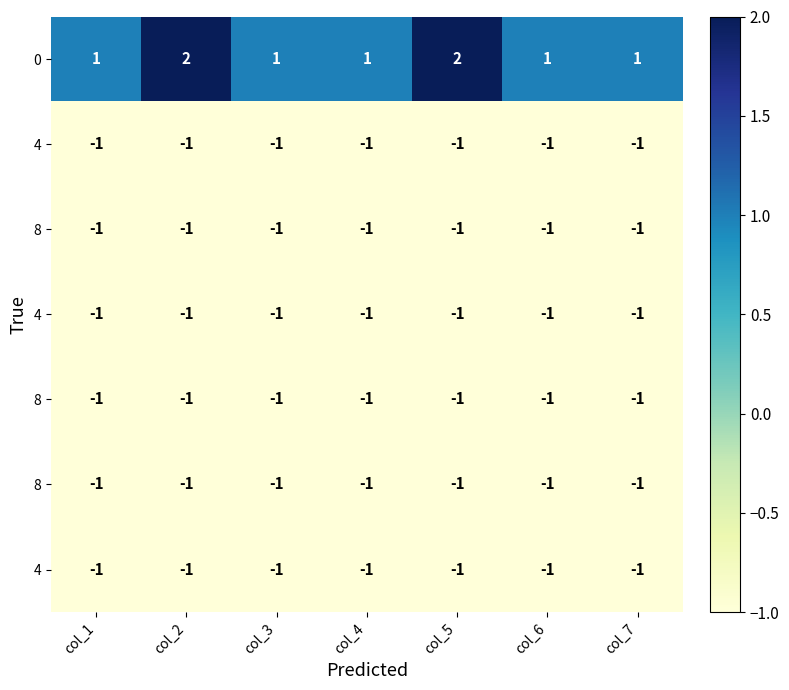

Which label corresponds to the smallest value in the chart?

col_1